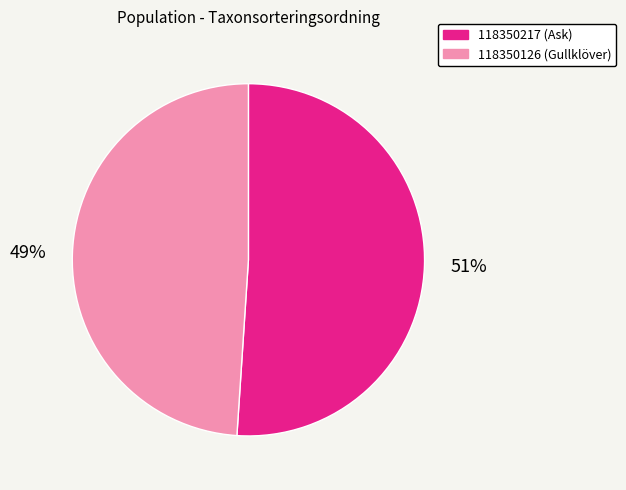

What percentage is the 118350126 slice, to the nearest percent?

49%